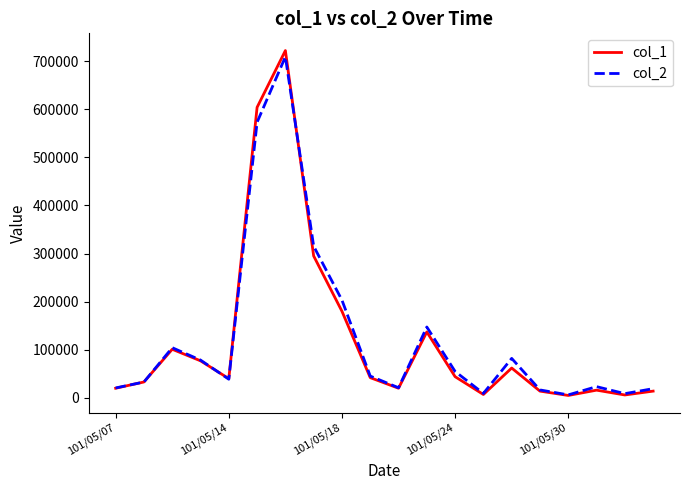

Does the chart have visible grid lines?

No